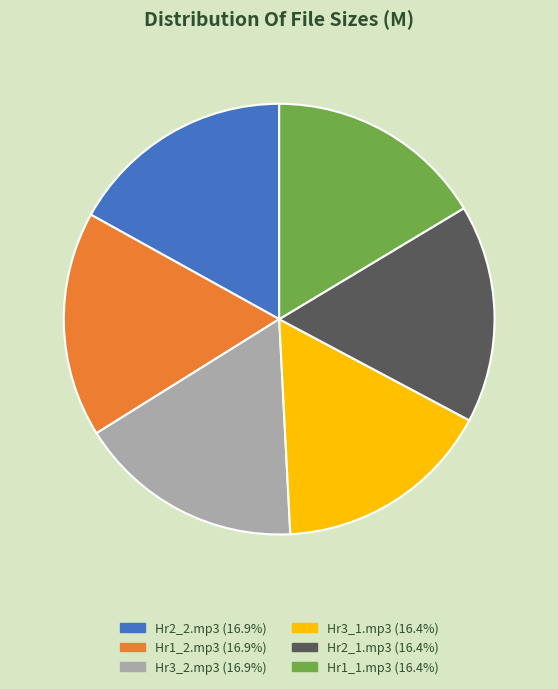

Is there any slice that represents more than half of the pie?

No